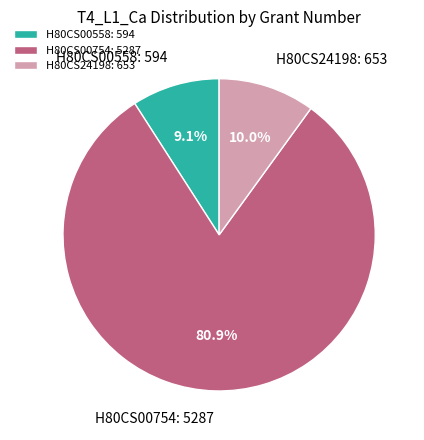

The H80CS00754 slice represents 89% of the pie. True or false?

False